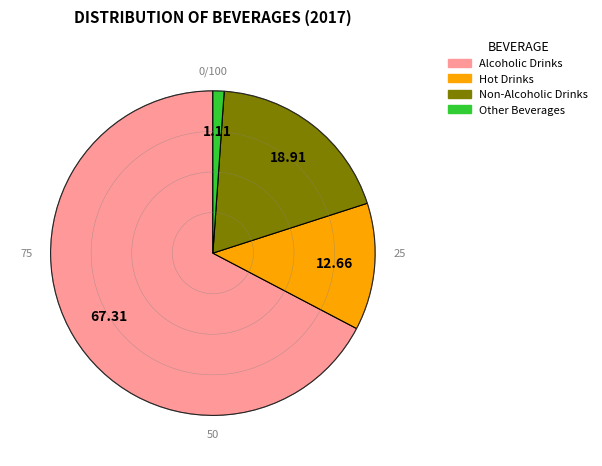

Do Non-Alcoholic Drinks and Hot Drinks together represent more than half of the pie?

No